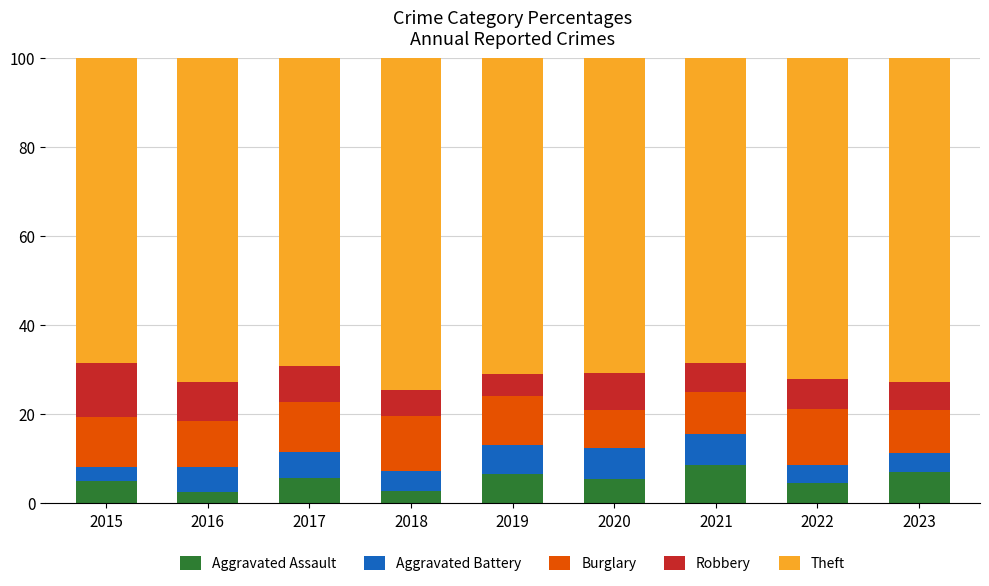

What is the average value of the Aggravated Assault series?

5.2